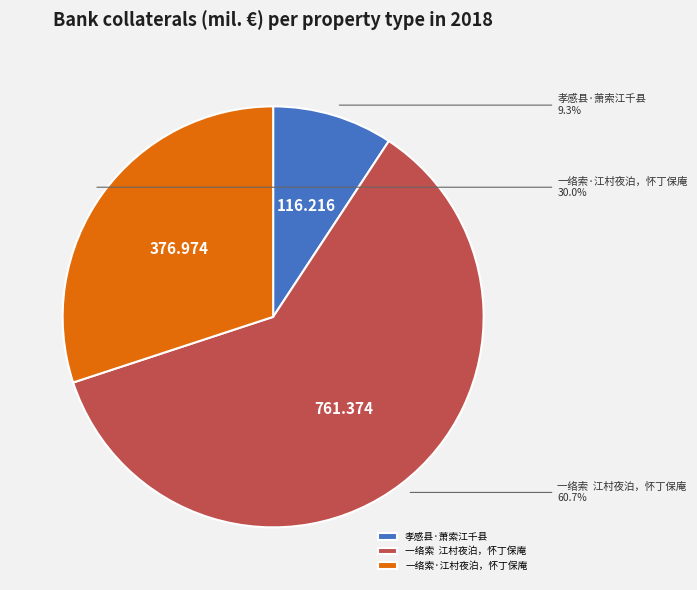

Which slice is the largest?

一络索 江村夜泊，怀丁保庵